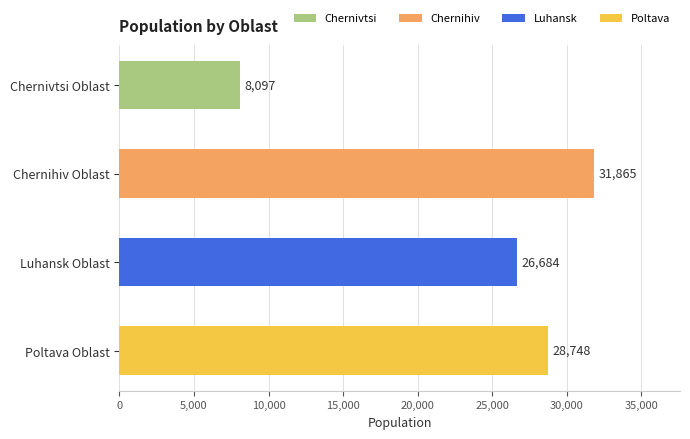

What is the difference between the maximum and minimum values?

23768